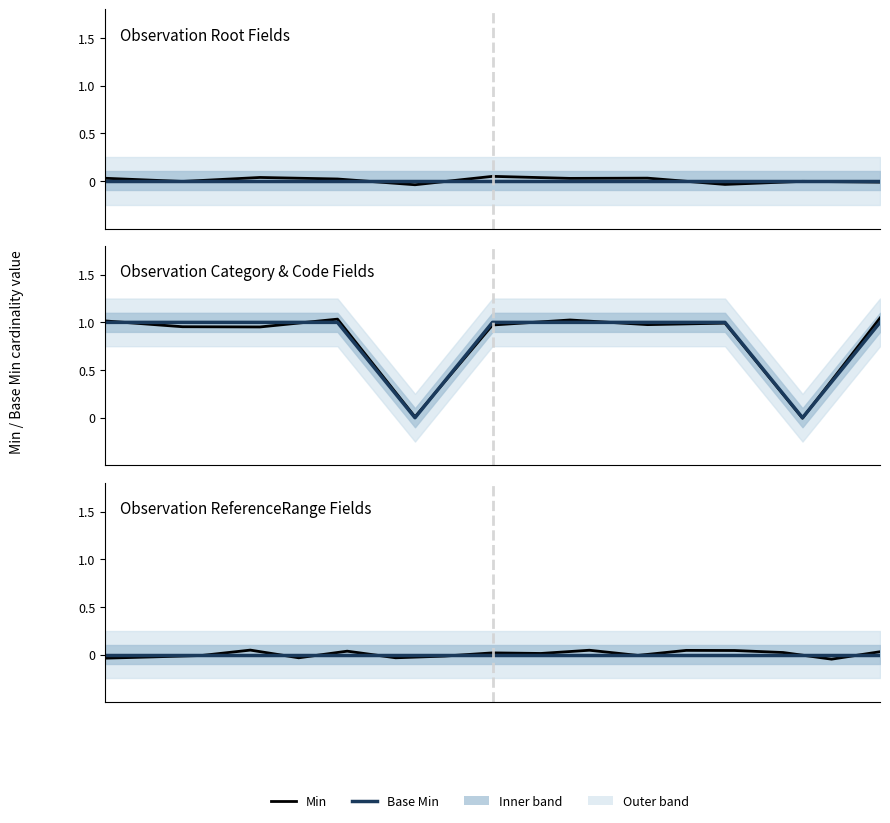

Where is the first local maximum for Min?

3